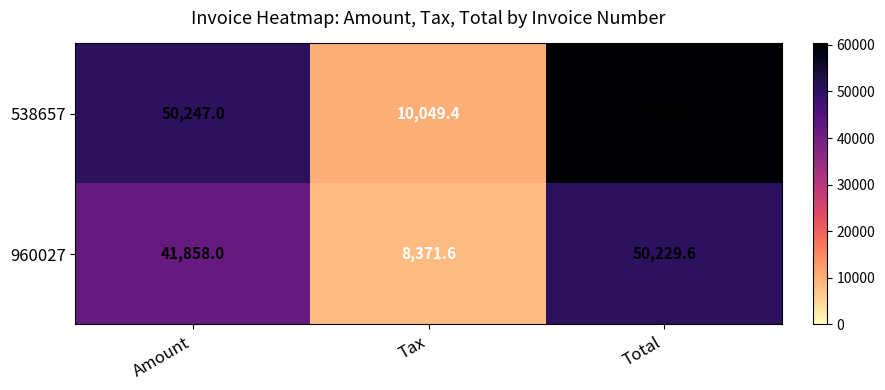

What is the spread (max minus min) of values at Amount?

8389.0